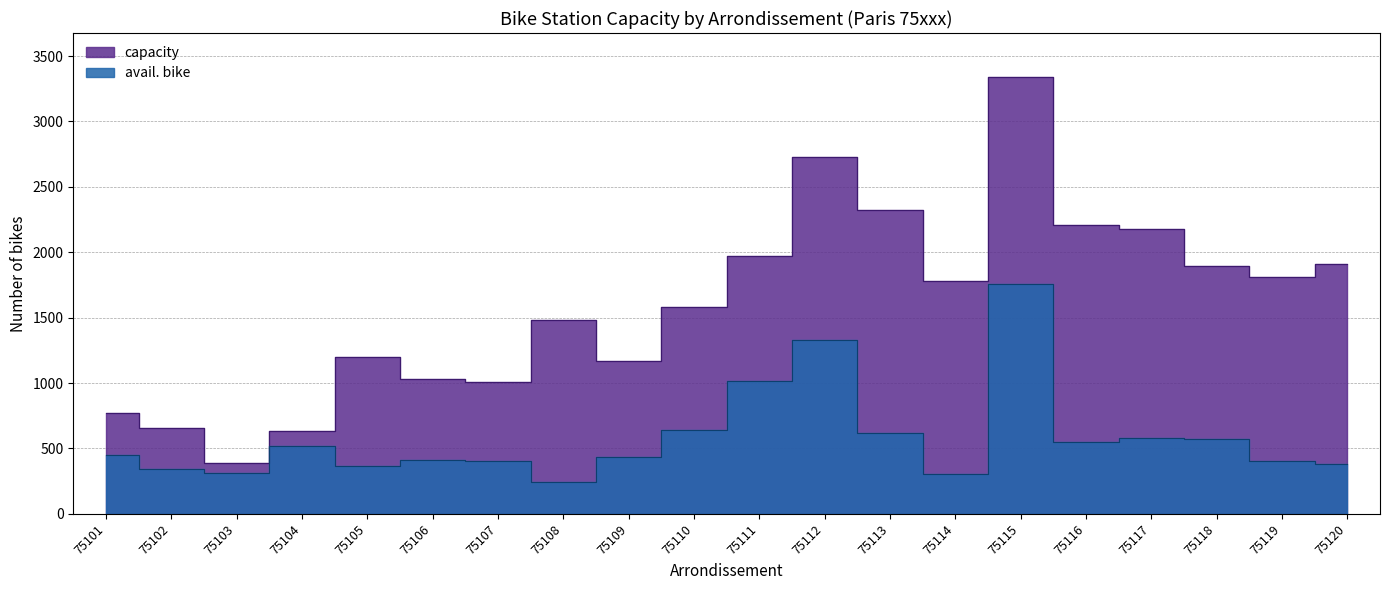

What is the value of the capacity point at the 4th from the left?

634